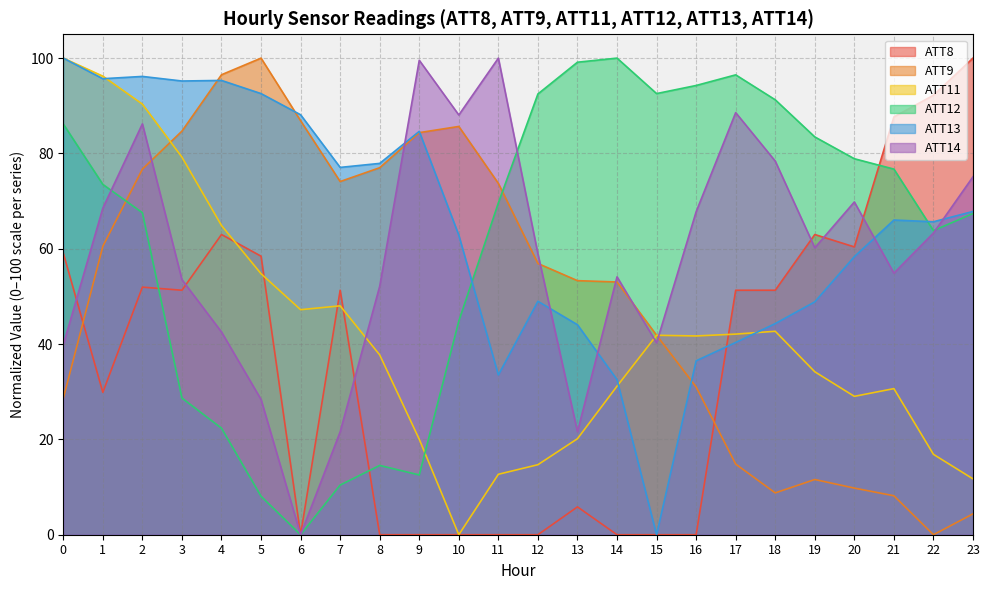

Reading left to right, extract all data points from this chart.

ATT8: 59.1	29.9	51.9	51.3	63.0	58.4	0.0	51.3	0.0	0.0	0.0	0.0	0.0	5.8	0.0	0.0	0.0	51.3	51.3	63.0	60.4	87.7	92.2	100.0
ATT9: 28.6	60.5	76.7	84.7	96.5	100.0	86.9	74.1	77.0	84.4	85.7	73.7	56.9	53.3	53.0	41.9	31.0	14.8	8.8	11.6	9.8	8.2	0.0	4.4
ATT11: 100.0	96.2	90.3	79.2	64.9	54.8	47.2	48.0	37.7	20.0	0.0	12.7	14.7	20.1	31.2	41.8	41.7	42.1	42.7	34.2	29.0	30.7	16.9	11.7
ATT12: 86.2	73.5	67.6	28.7	22.4	8.1	0.0	10.4	14.5	12.5	44.8	69.6	92.5	99.1	100.0	92.6	94.3	96.5	91.3	83.5	78.9	76.7	63.8	67.4
ATT13: 100.0	95.7	96.2	95.2	95.3	92.6	88.1	77.1	77.9	84.6	62.9	33.5	49.0	44.1	32.5	0.0	36.5	40.3	44.3	48.9	58.3	66.0	65.7	67.8
ATT14: 39.8	68.5	86.2	53.5	42.5	28.4	0.0	21.6	52.1	99.5	88.1	100.0	58.9	21.6	54.1	40.3	67.8	88.6	78.4	60.2	69.8	54.9	63.3	75.1